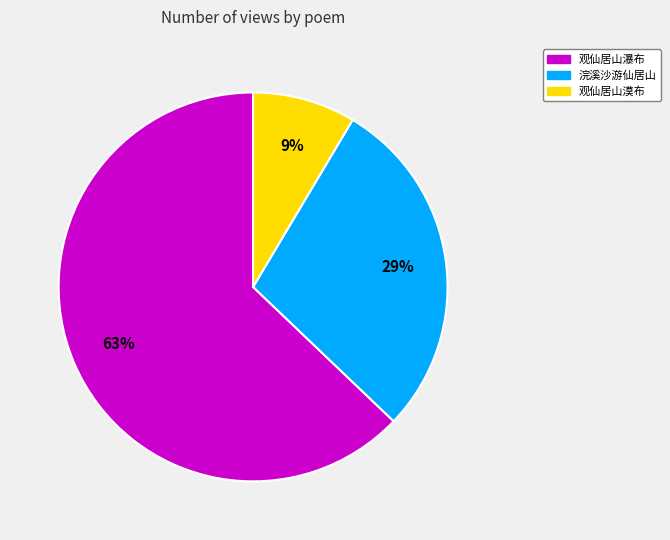

To the nearest percent, what is the average slice percentage?

33%